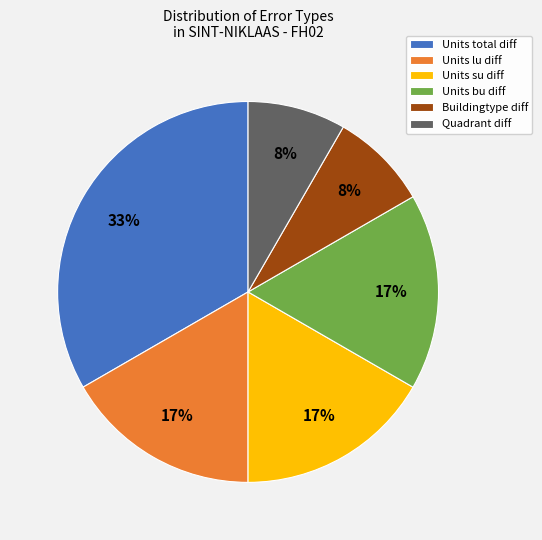

What percentage is the Quadrant diff slice, to the nearest percent?

8%